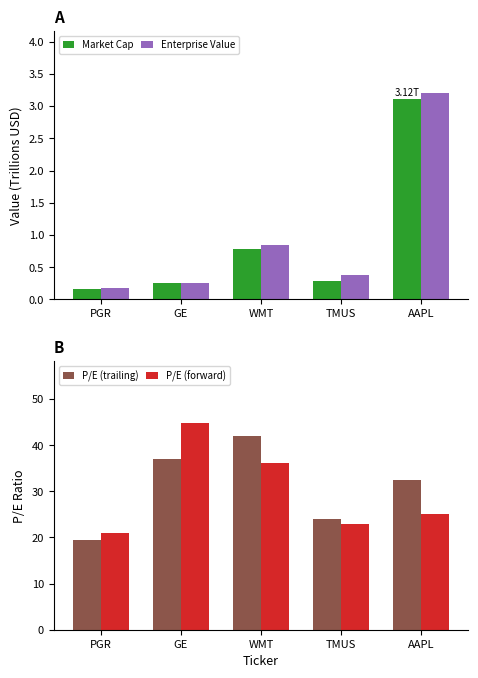

How many bars are there in each group?

4